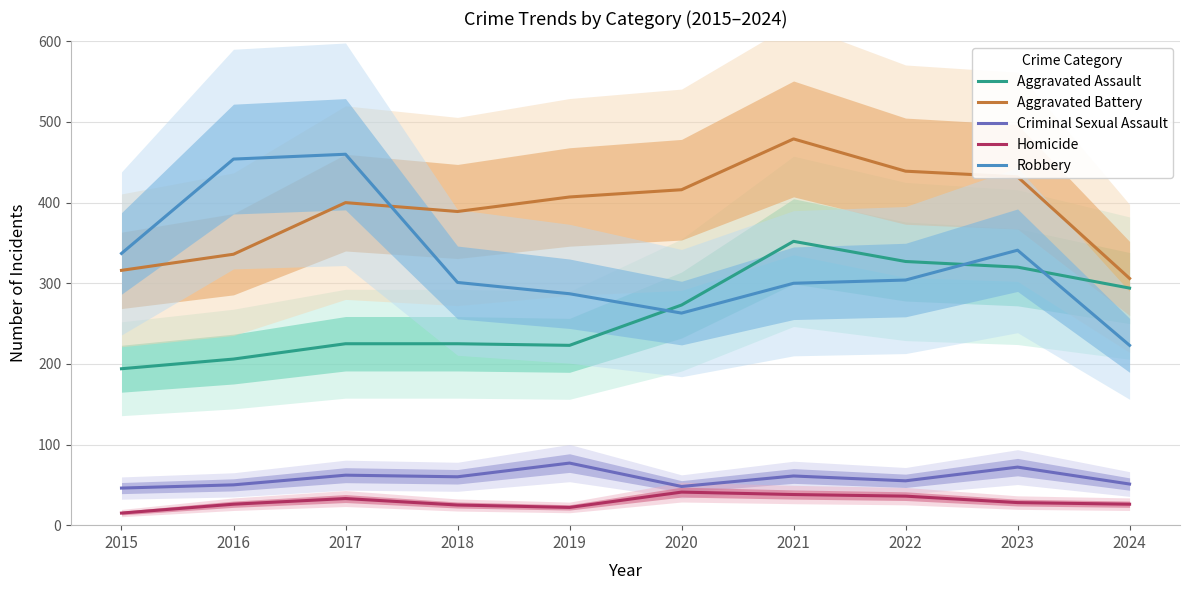

In Aggravated Battery, how many points are lower than both neighbors (excluding endpoints)?

1